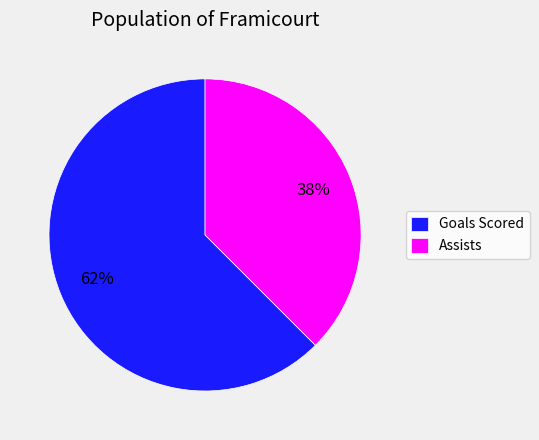

Which slice is the largest?

Goals Scored